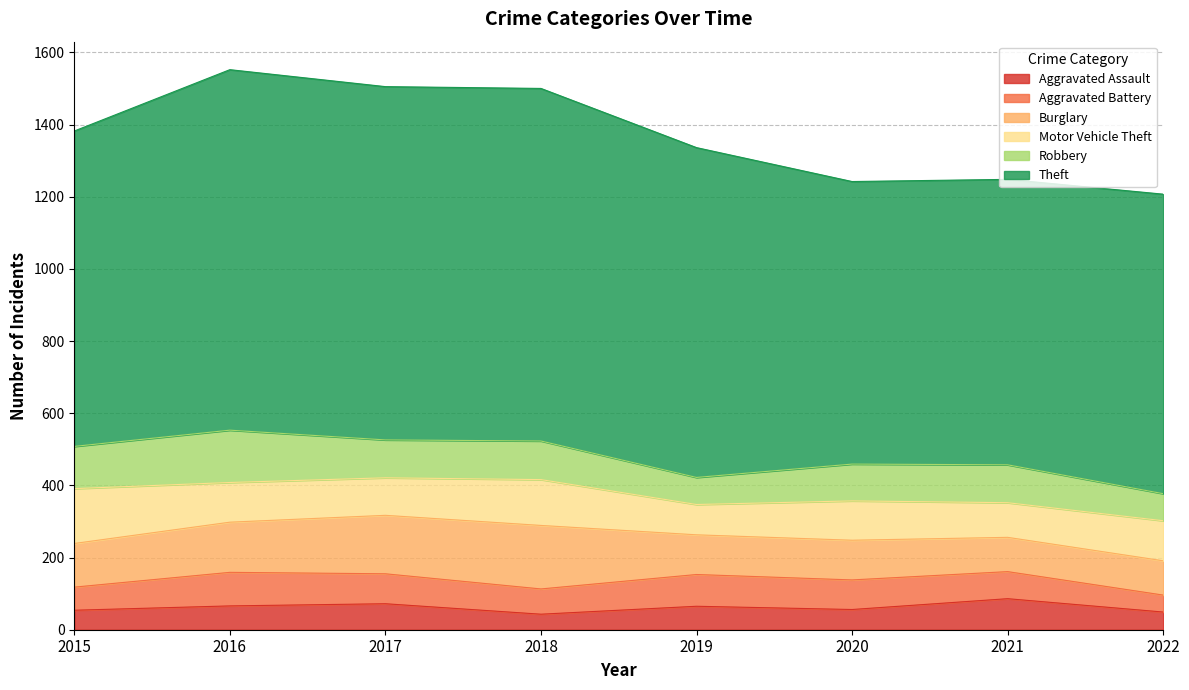

What is the approximate value of Burglary at 2022, to the nearest 10?

100